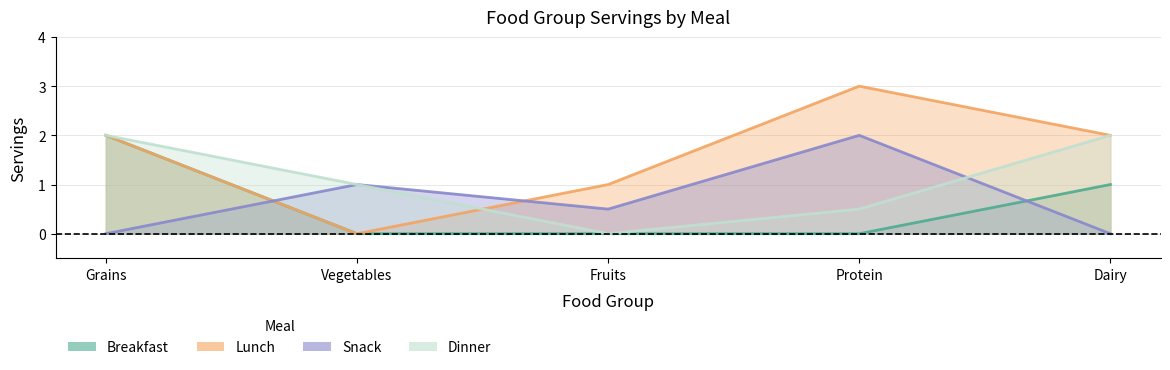

How many values in the Lunch series exceed 2?

1